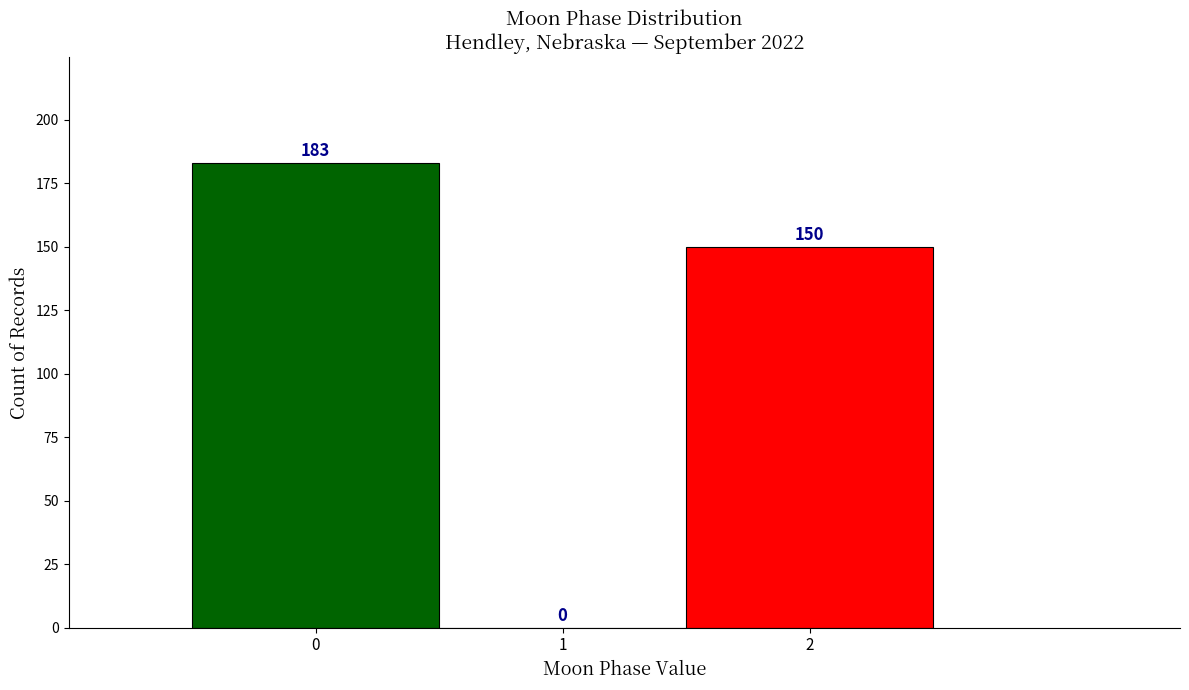

Reading left to right, transcribe this chart: for each bar, give the range it covers on the x-axis and its height.

-0.5 to 0.5: 183
0.5 to 1.5: 0
1.5 to 2.5: 150